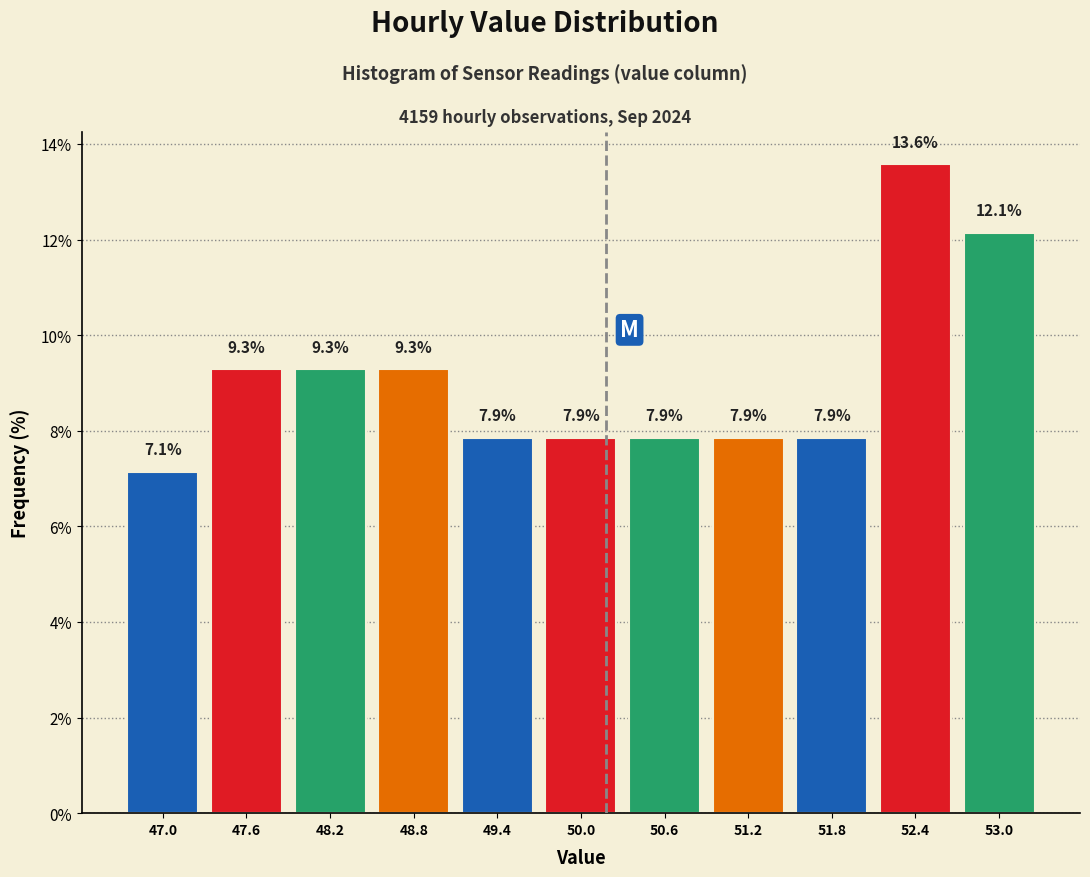

What is the height of the bar covering 46.7 to 47.3 on the x-axis?

7.1